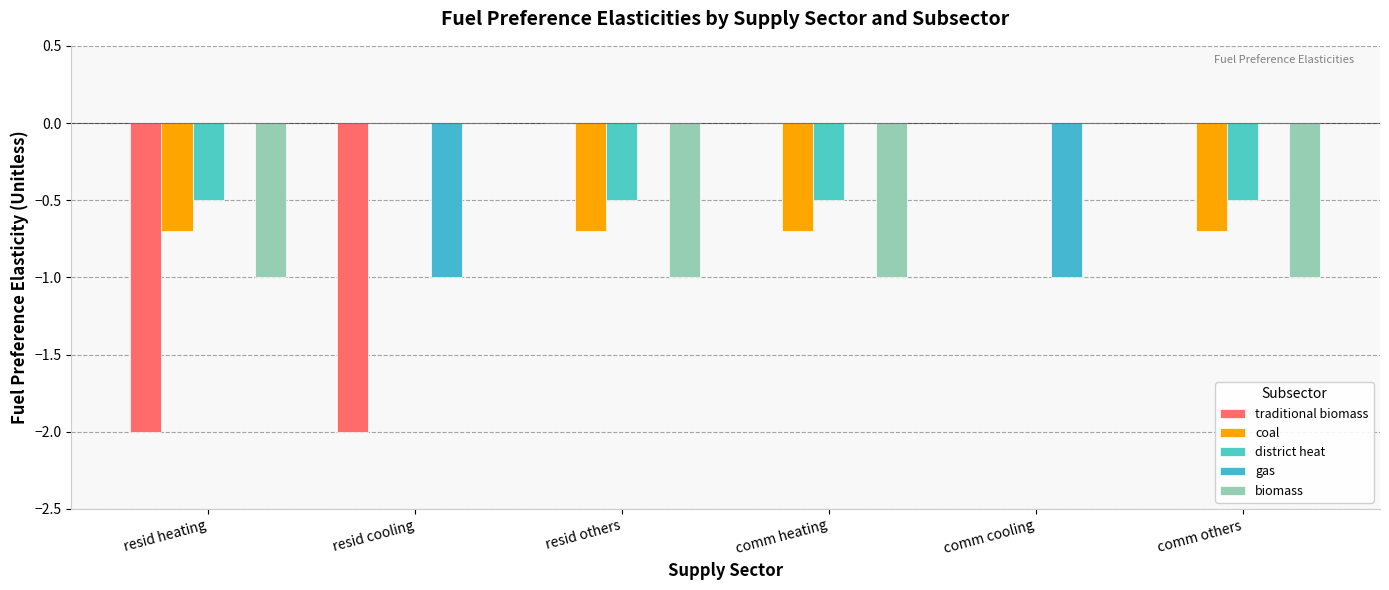

Reading left to right, what are all the values shown in this chart?

traditional biomass: resid heating=-2.0	resid cooling=-2.0	resid others=0.0	comm heating=0.0	comm cooling=0.0	comm others=0.0
coal: resid heating=-0.7	resid cooling=0.0	resid others=-0.7	comm heating=-0.7	comm cooling=0.0	comm others=-0.7
district heat: resid heating=-0.5	resid cooling=0.0	resid others=-0.5	comm heating=-0.5	comm cooling=0.0	comm others=-0.5
gas: resid heating=0.0	resid cooling=-1.0	resid others=0.0	comm heating=0.0	comm cooling=-1.0	comm others=0.0
biomass: resid heating=-1.0	resid cooling=0.0	resid others=-1.0	comm heating=-1.0	comm cooling=0.0	comm others=-1.0